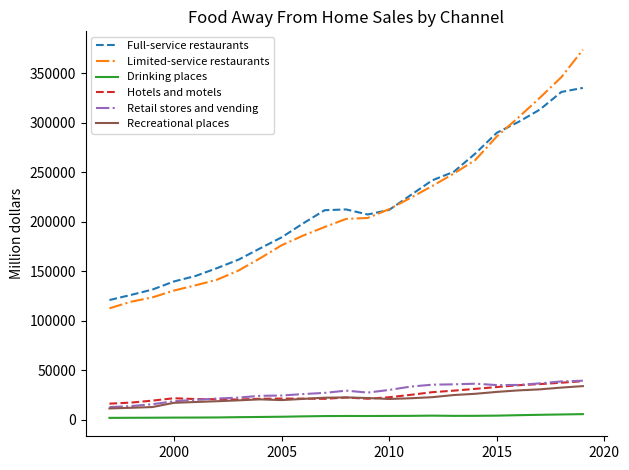

True or false: Full-service restaurants and Limited-service restaurants cross at least once.

True